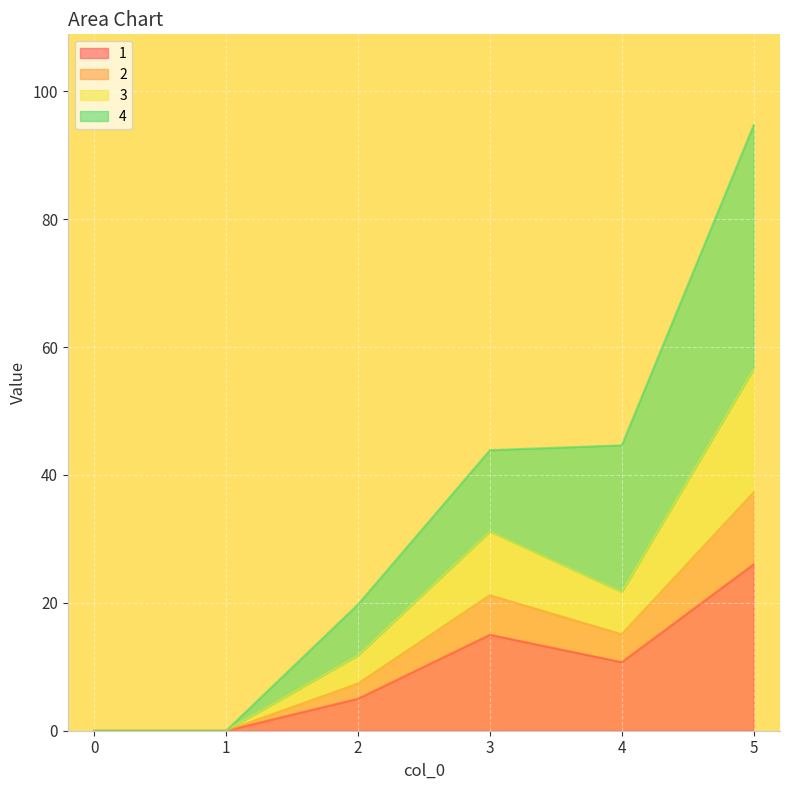

What is the total value across all series at 4?

44.6